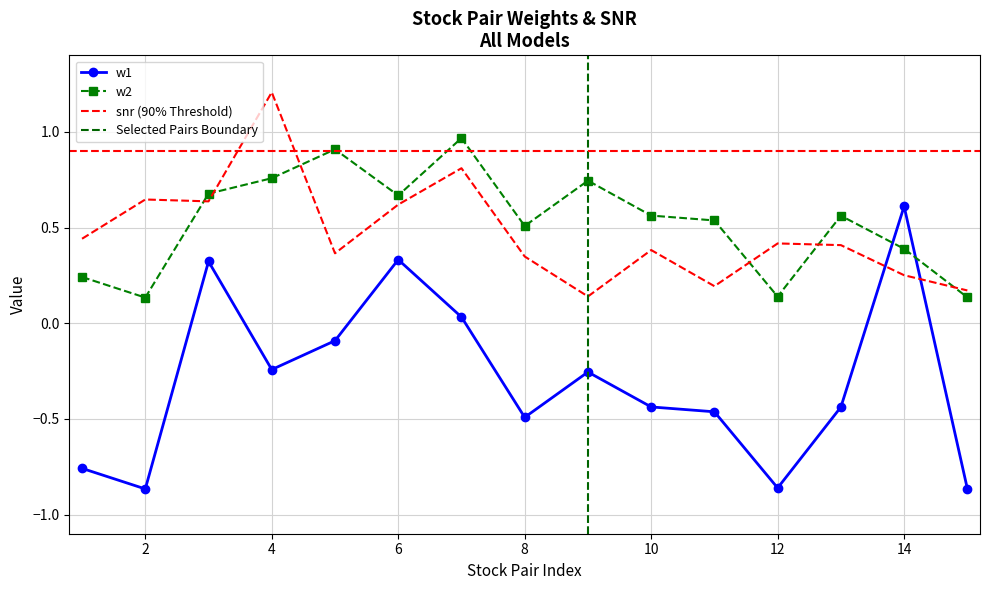

How many interior local valleys does the snr series have?

4